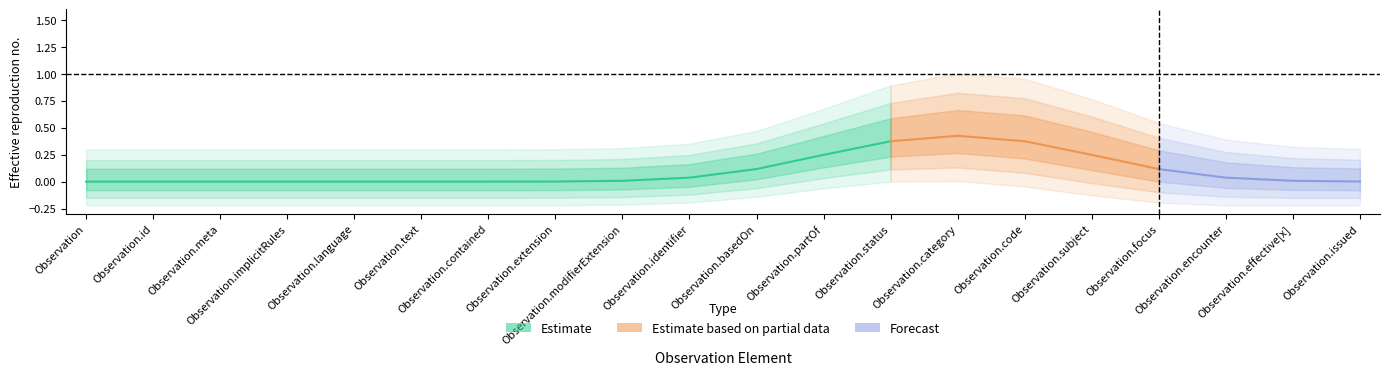

True or false: Forecast and Estimate based on partial data intersect in this chart.

False